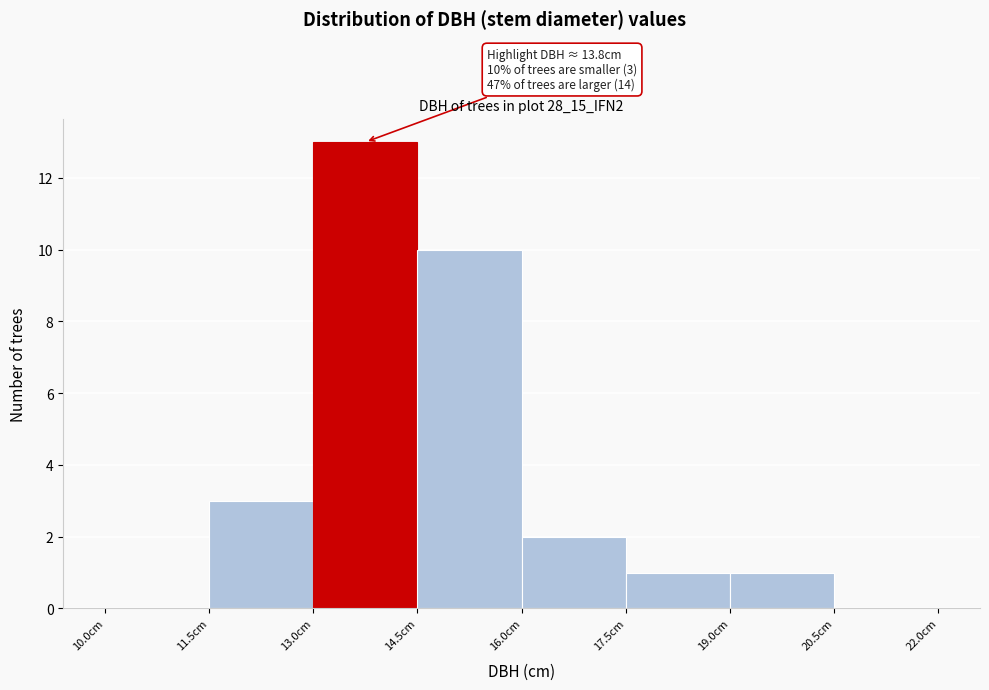

Over which range of the x-axis is the bar tallest?

13.0 to 14.5